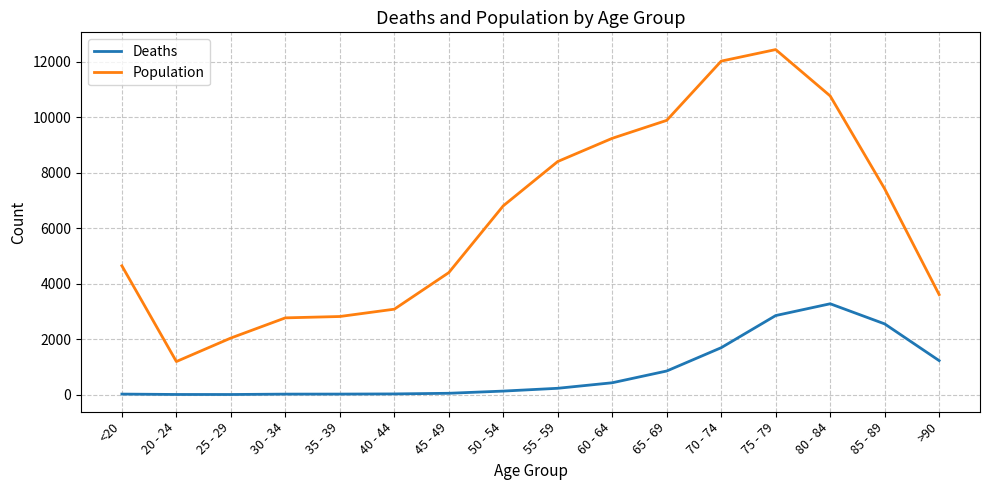

What is the sum of all Deaths values?

13343